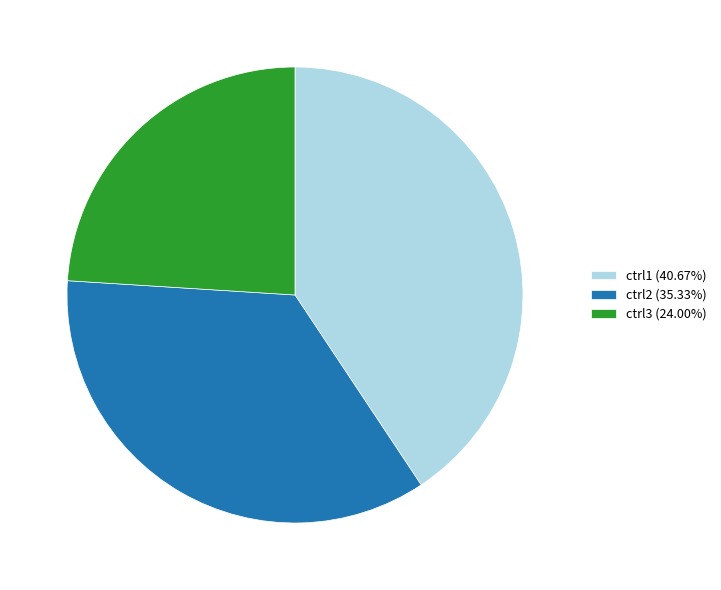

The ctrl2 slice represents 35% of the pie. True or false?

True